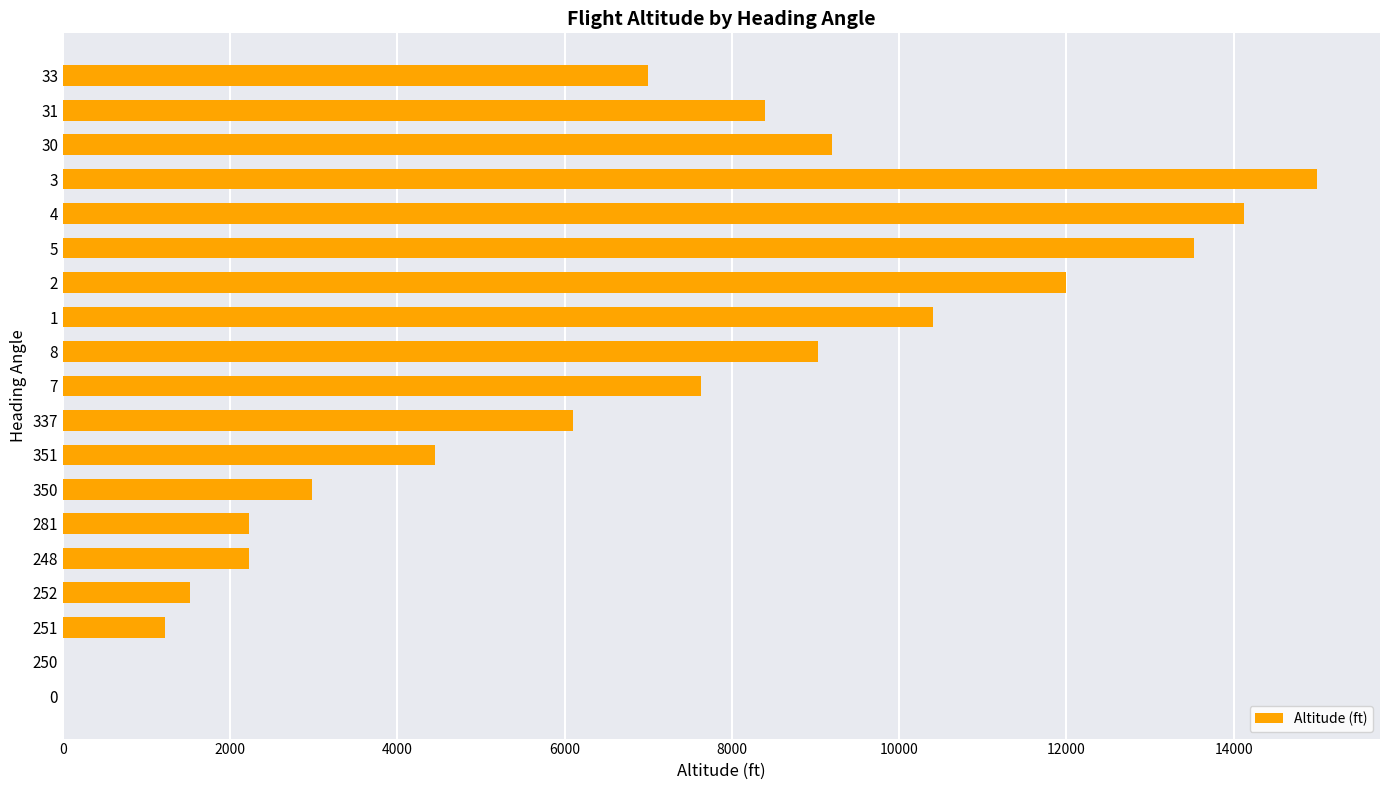

What is the sum of the values at 252 and 248?

3750